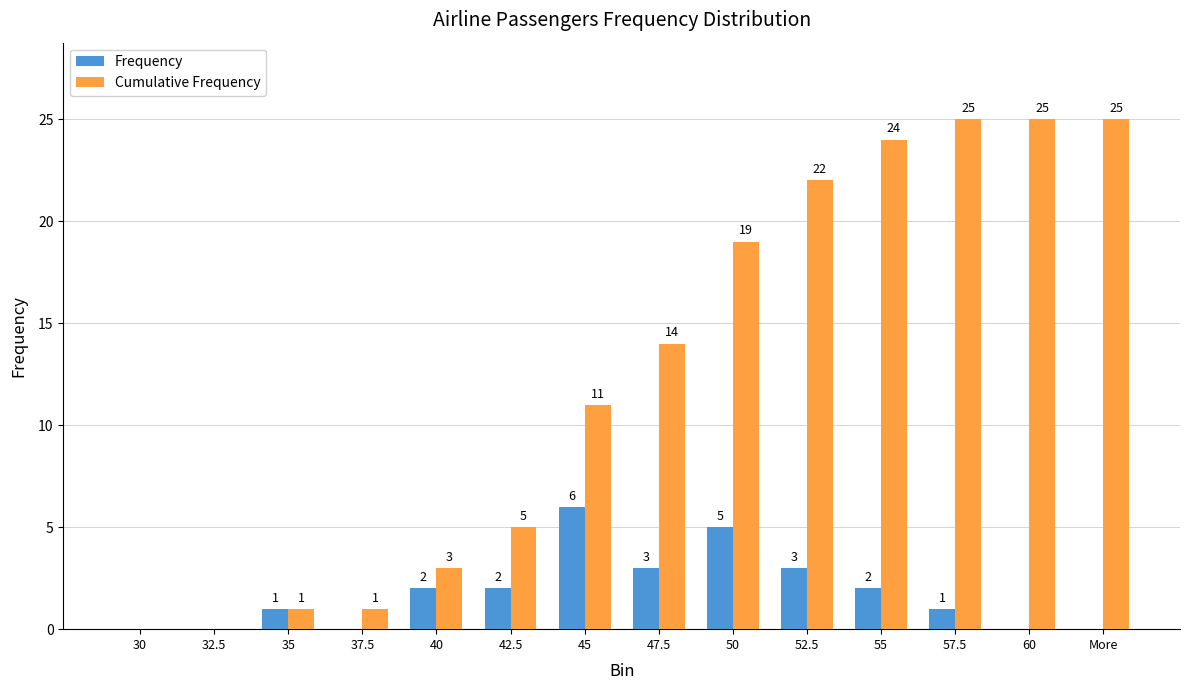

Is the value of Frequency at 40 greater than the value of Cumulative Frequency at 55?

No